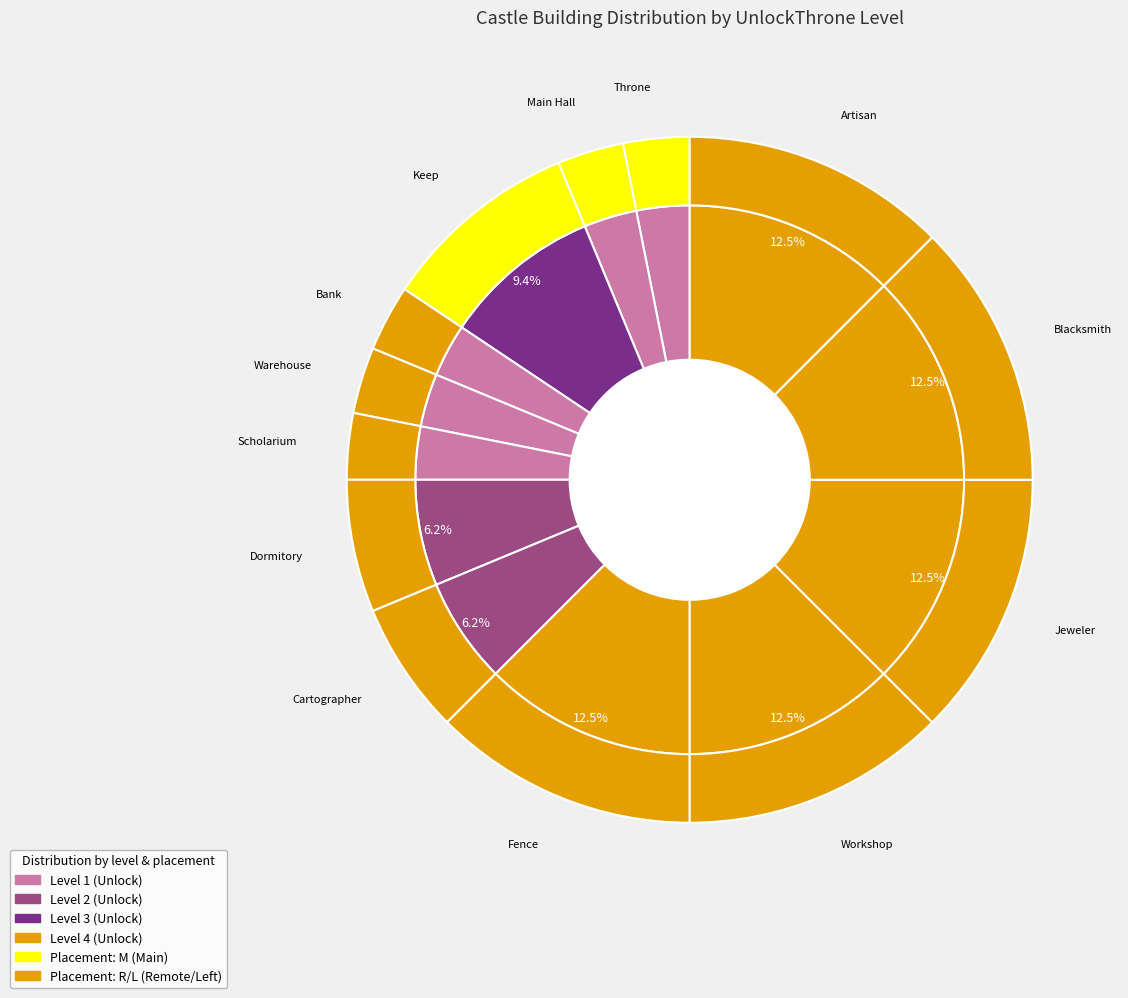

Does any single category account for the majority?

No